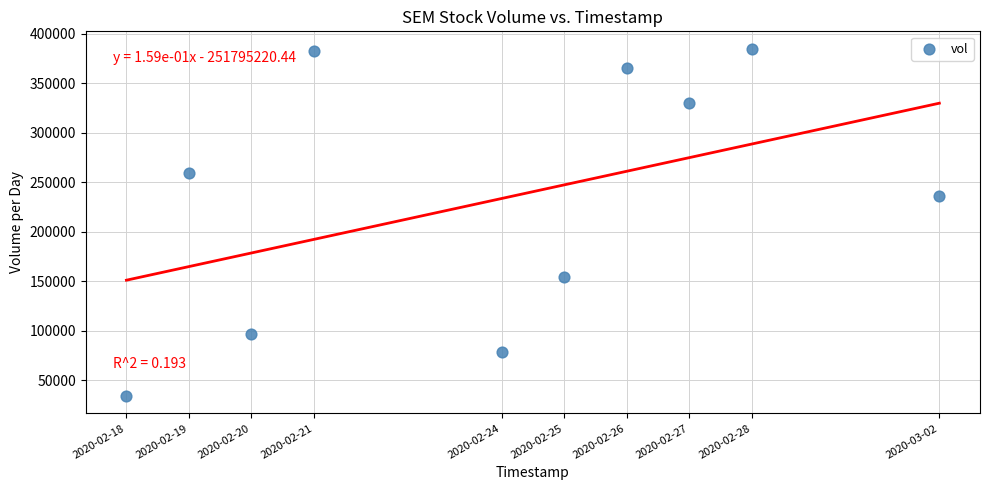

What Y value in the scatter plot is closest to 209500?

236300